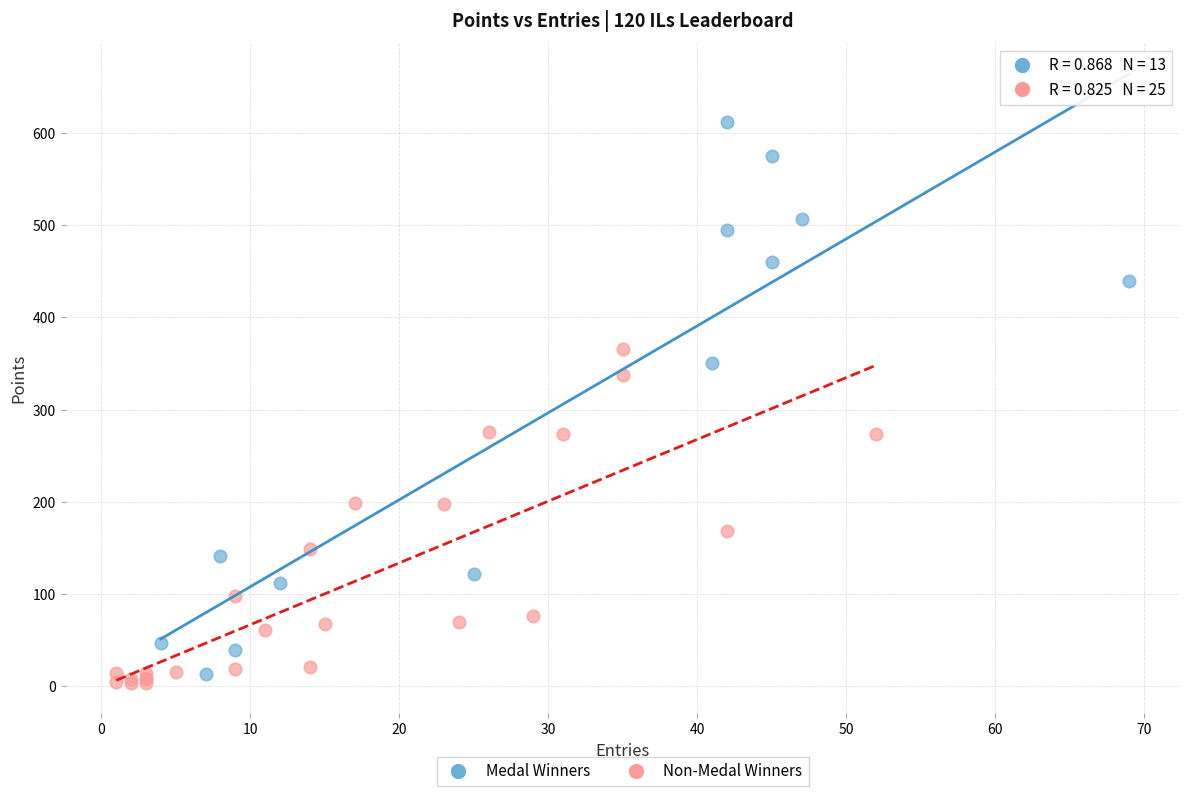

Which series contains the highest Y value?

Medal Winners